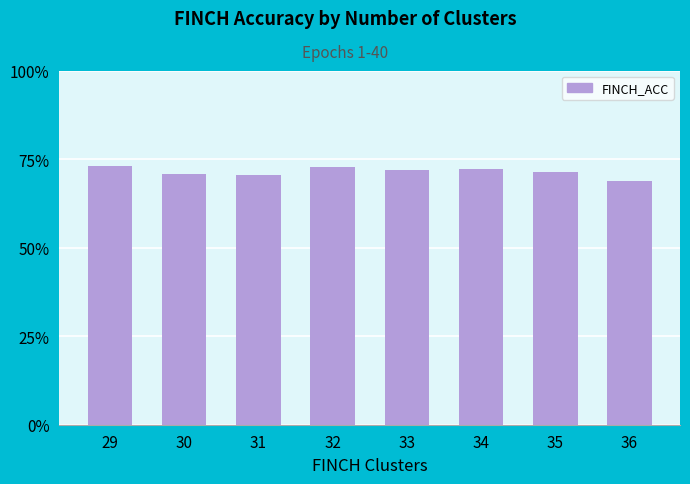

Reading left to right, what are all the values shown in this chart?

29=0.7	30=0.7	31=0.7	32=0.7	33=0.7	34=0.7	35=0.7	36=0.7